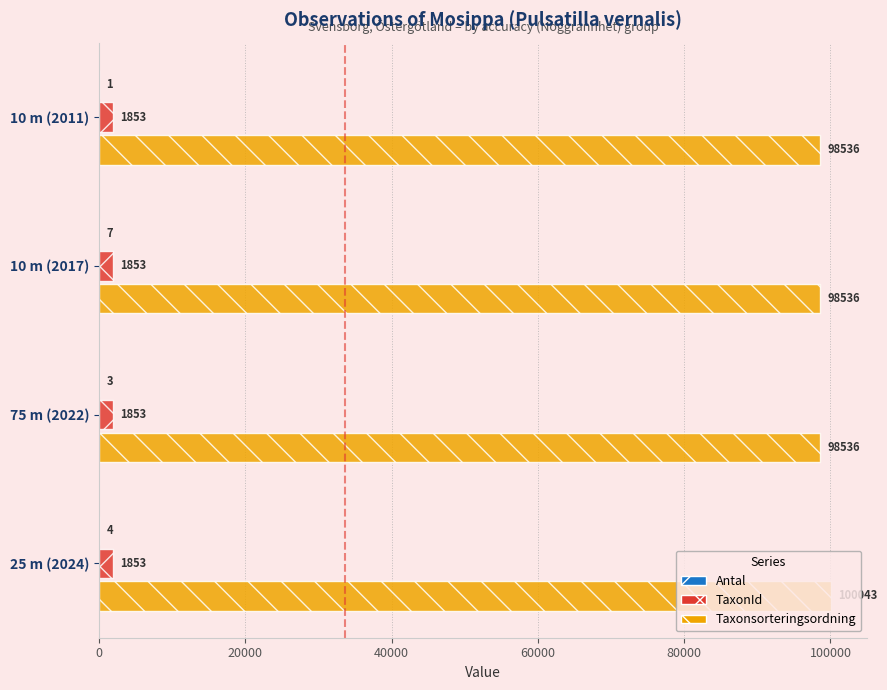

The value of Taxonsorteringsordning at 10 m (2017) is 98536. True or false?

True